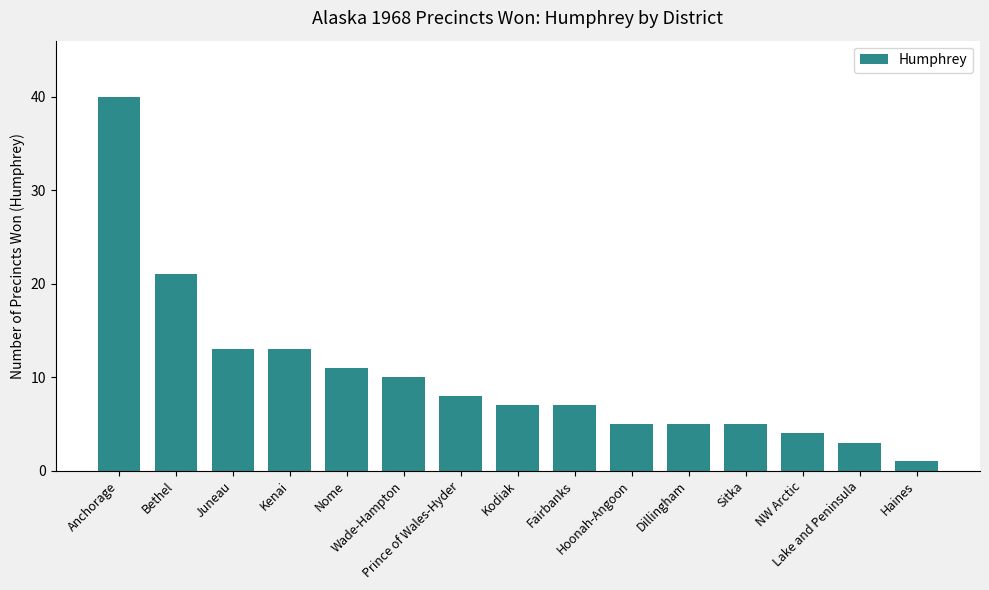

How many categories are shown in the chart?

15